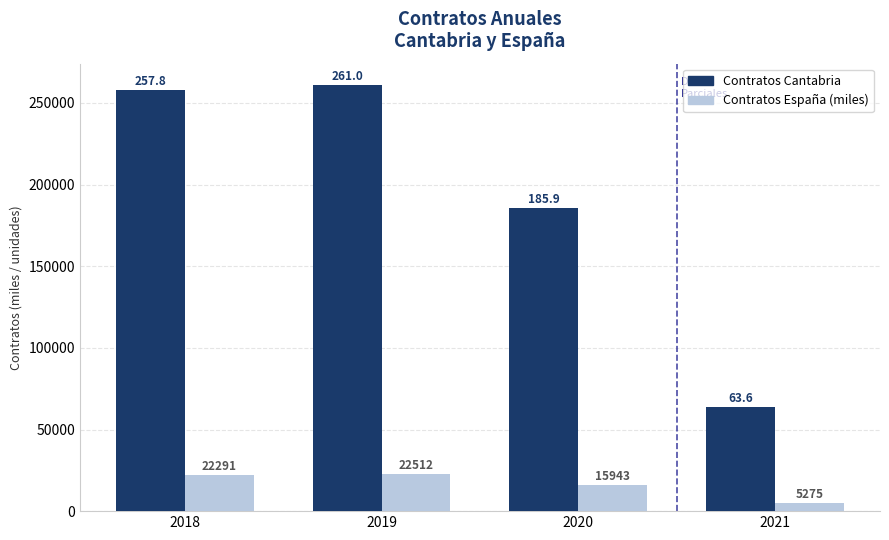

Reading left to right, transcribe all the data shown in this chart.

Contratos Cantabria: 257844	261009	185883	63586
Contratos España (miles): 22291	22512	15943	5275